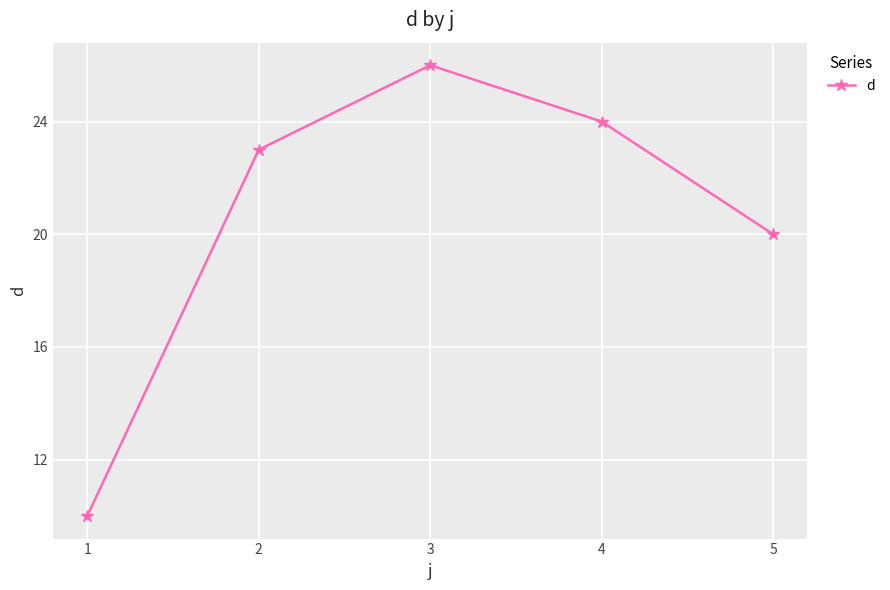

Reading left to right, transcribe all the data shown in this chart.

1=10	2=23	3=26	4=24	5=20